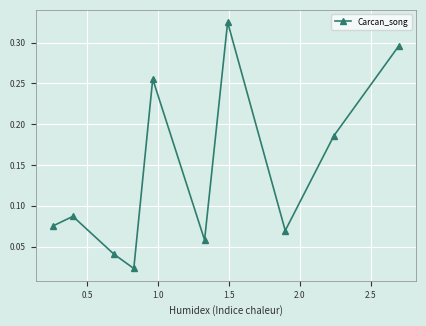

How many interior local peaks (higher than both neighbors) does the data have?

3